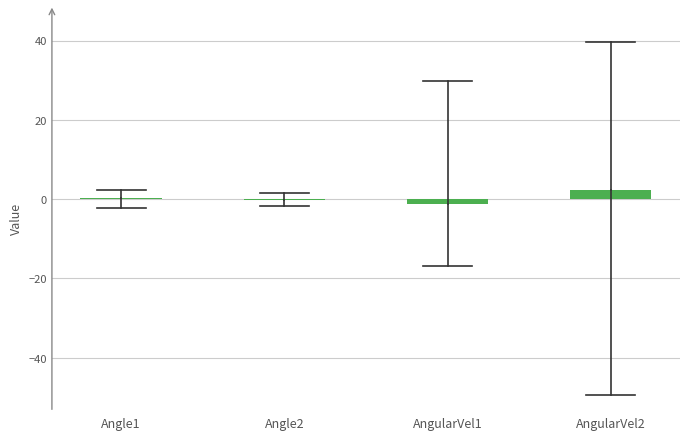

Which category has the highest value across all series?

AngularVel2